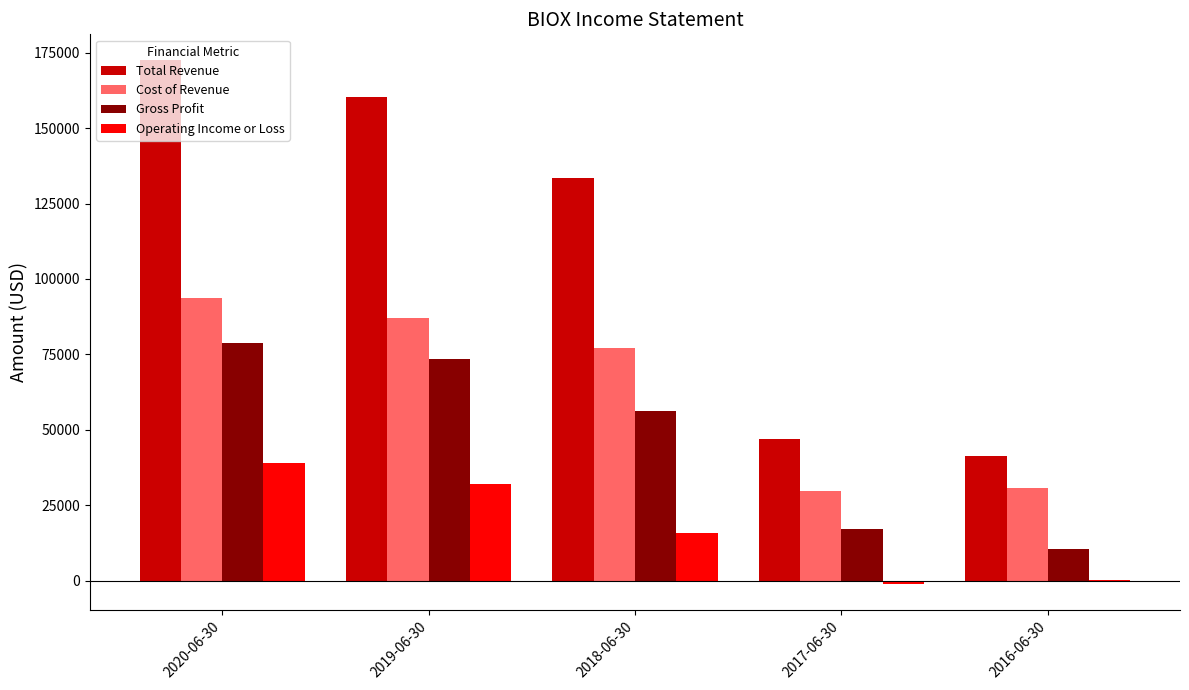

What is the sum of all Cost of Revenue values?

317900